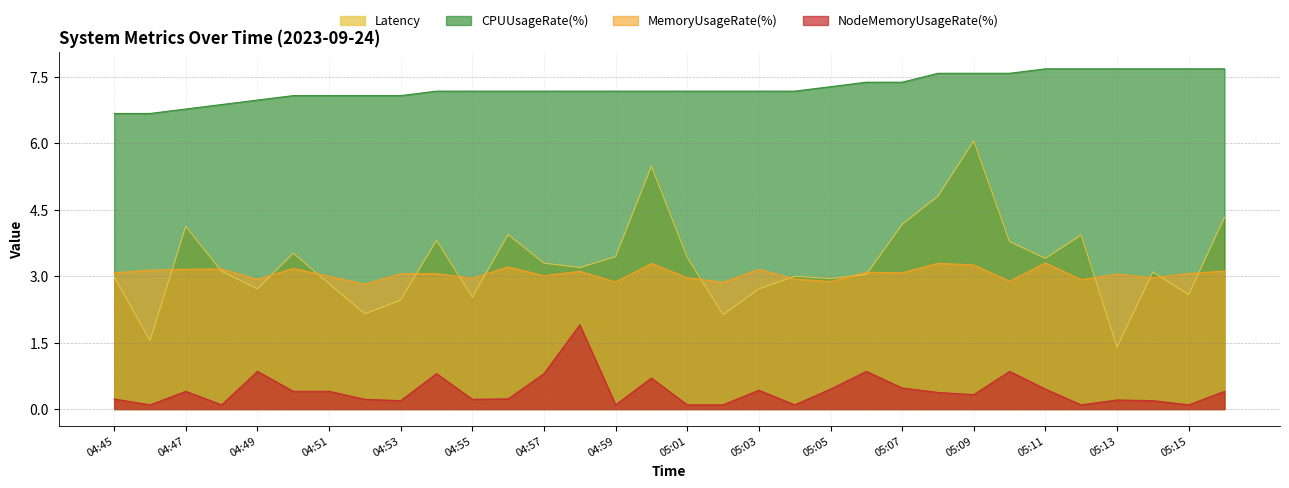

At which category is the sum across all series the highest?

05:09